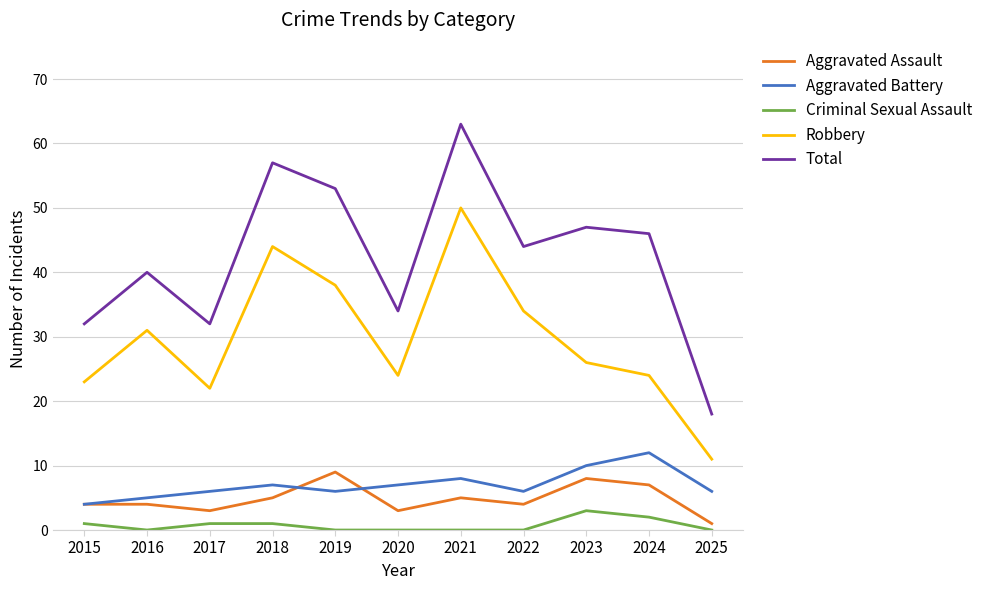

What is the sum of all Criminal Sexual Assault values?

8